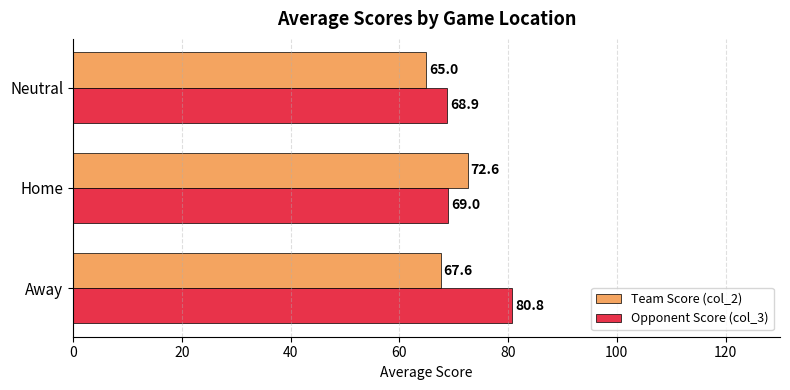

True or false: Opponent Score (col_3) has a value of 91.2 at Home.

False